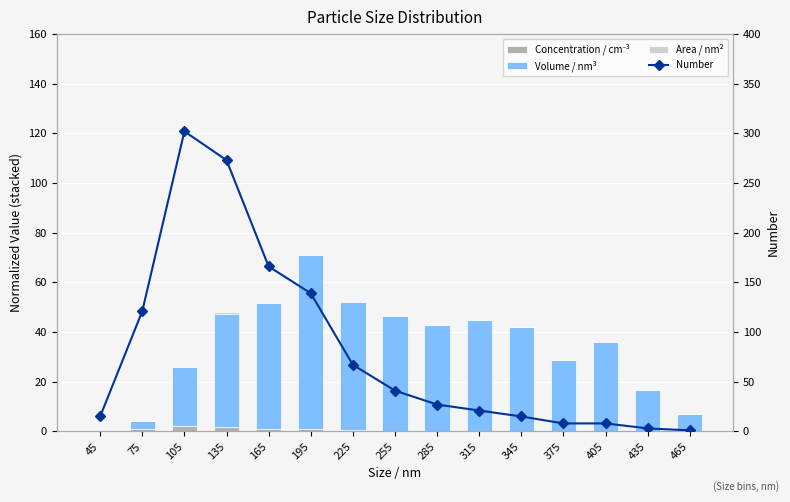

List the labels in order of Area / nm² value, smallest first.

45, 465, 435, 75, 375, 405, 345, 315, 285, 255, 105, 225, 165, 135, 195